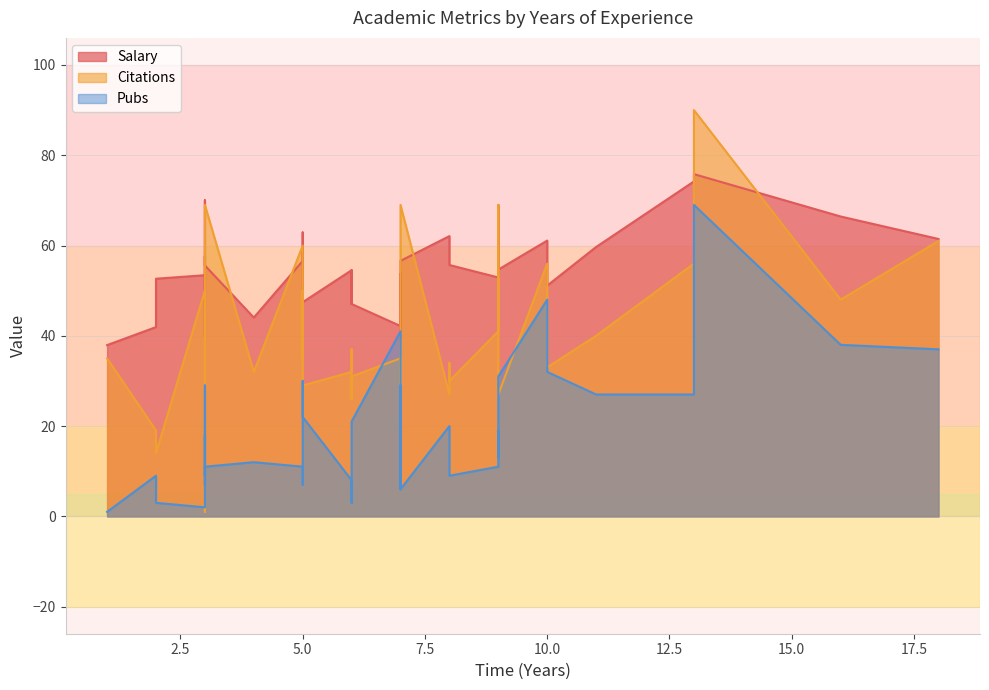

The Pubs series shows 11.0 at 3. True or false?

True